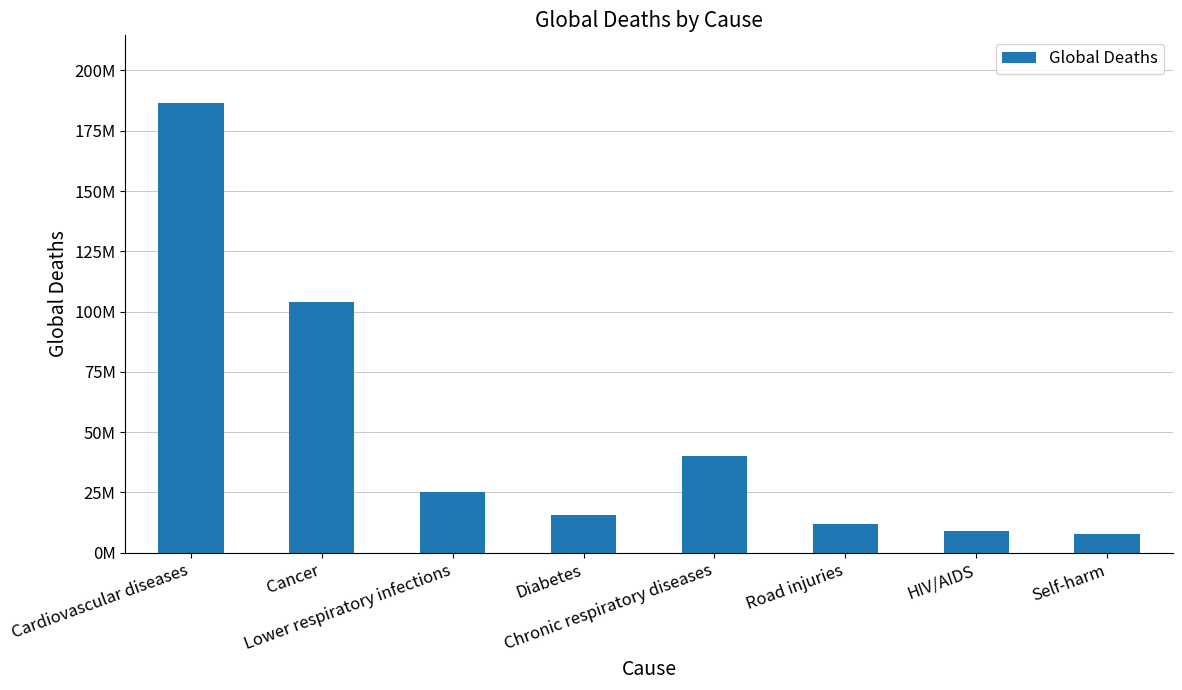

Rank the categories by value from highest to lowest.

Cardiovascular diseases, Cancer, Chronic respiratory diseases, Lower respiratory infections, Diabetes, Road injuries, HIV/AIDS, Self-harm